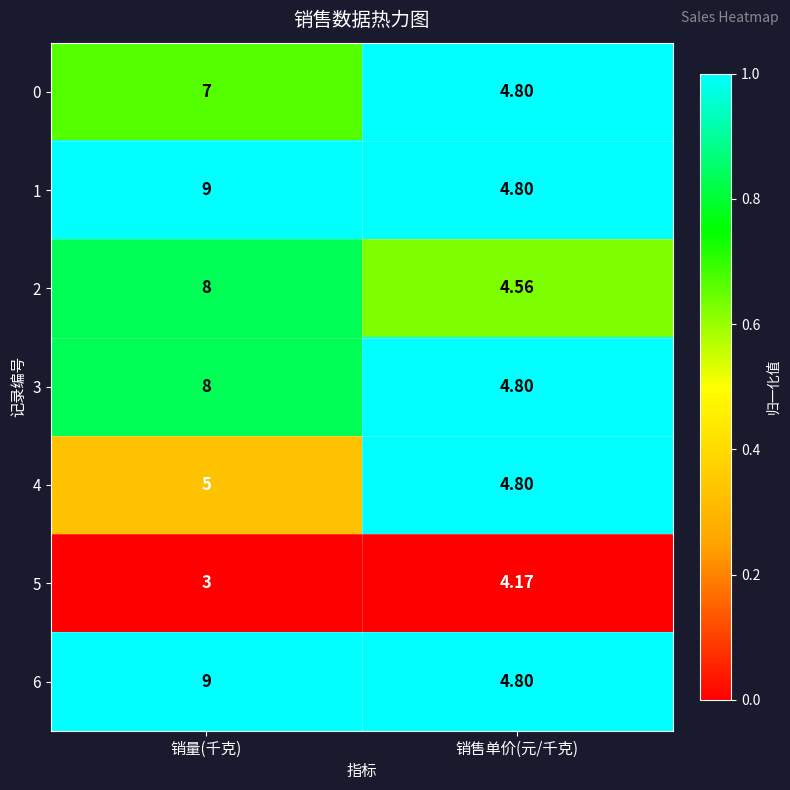

Which label corresponds to the largest value in the chart?

销量(千克)